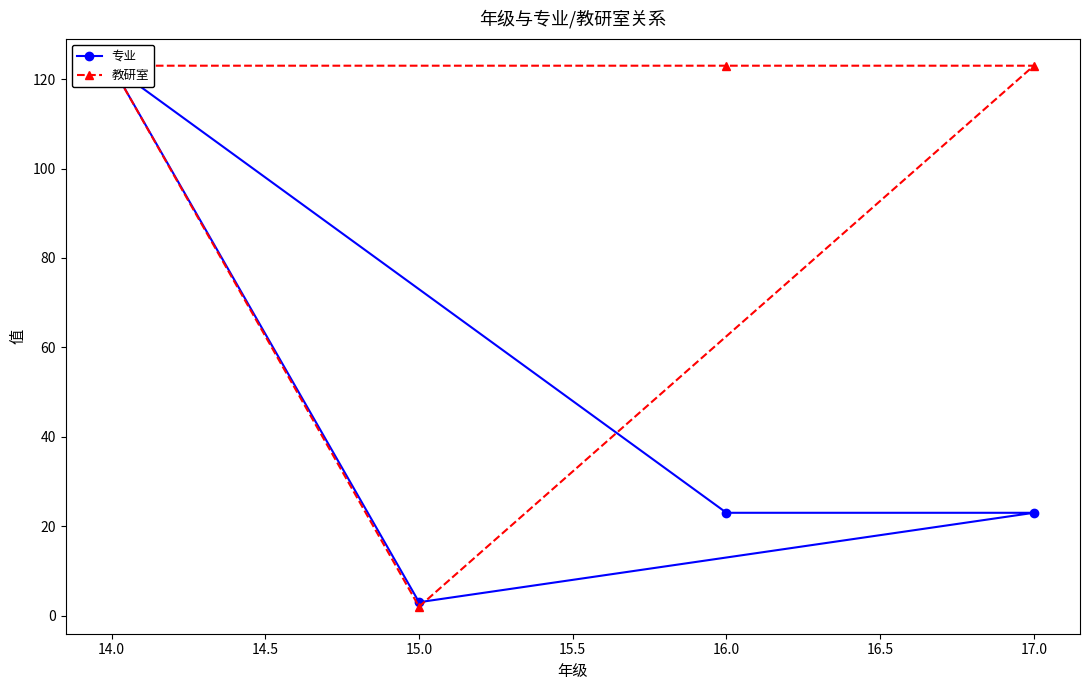

What are all the series names shown in the legend?

专业, 教研室